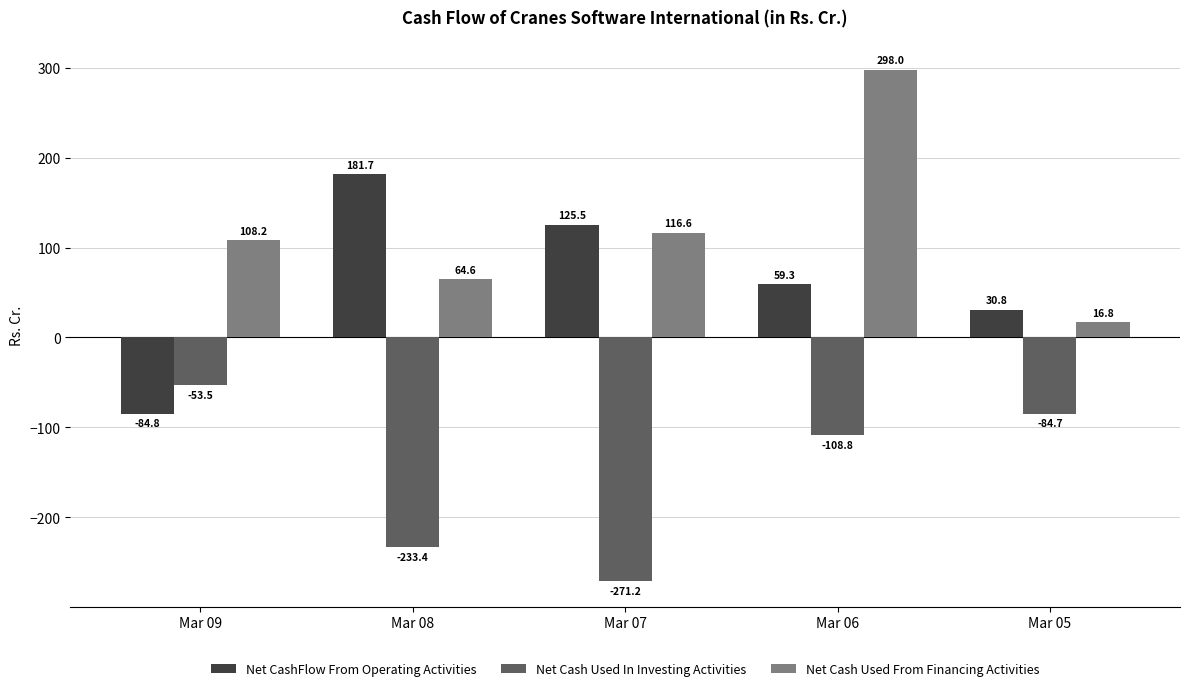

Is it true that Net Cash Used From Financing Activities equals 171.8 at Mar 06?

False